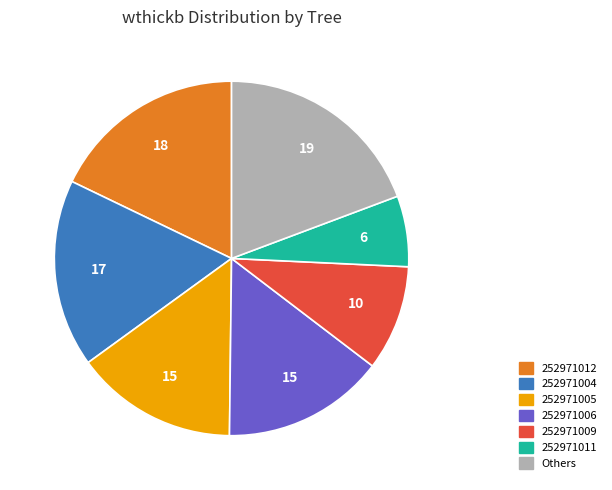

Which slice is the largest?

Others